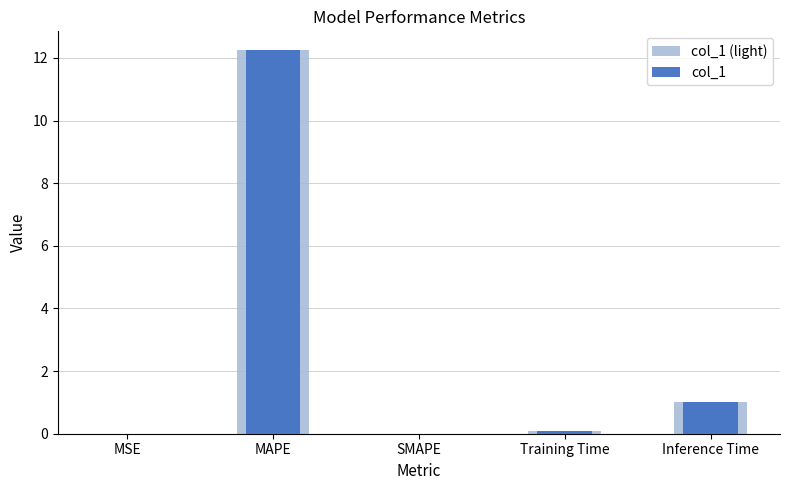

What is the difference between the col_1 (light) values at Inference Time and SMAPE?

1.0